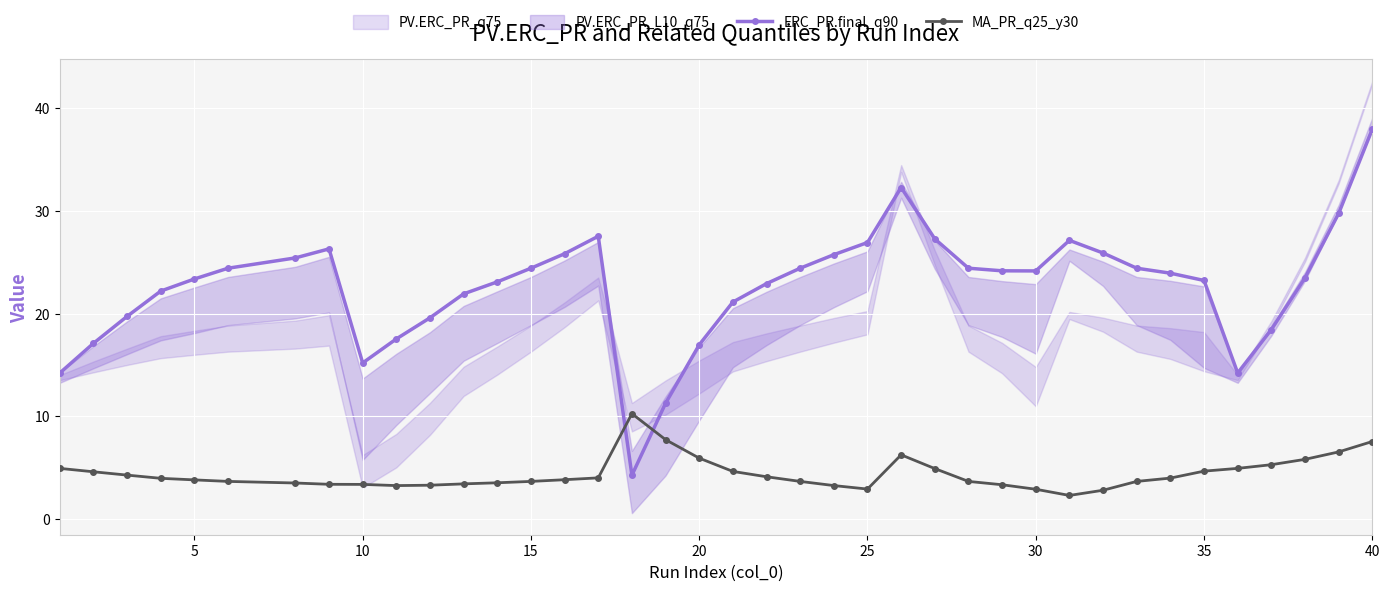

At how many categories does at least one series exceed 14?

37